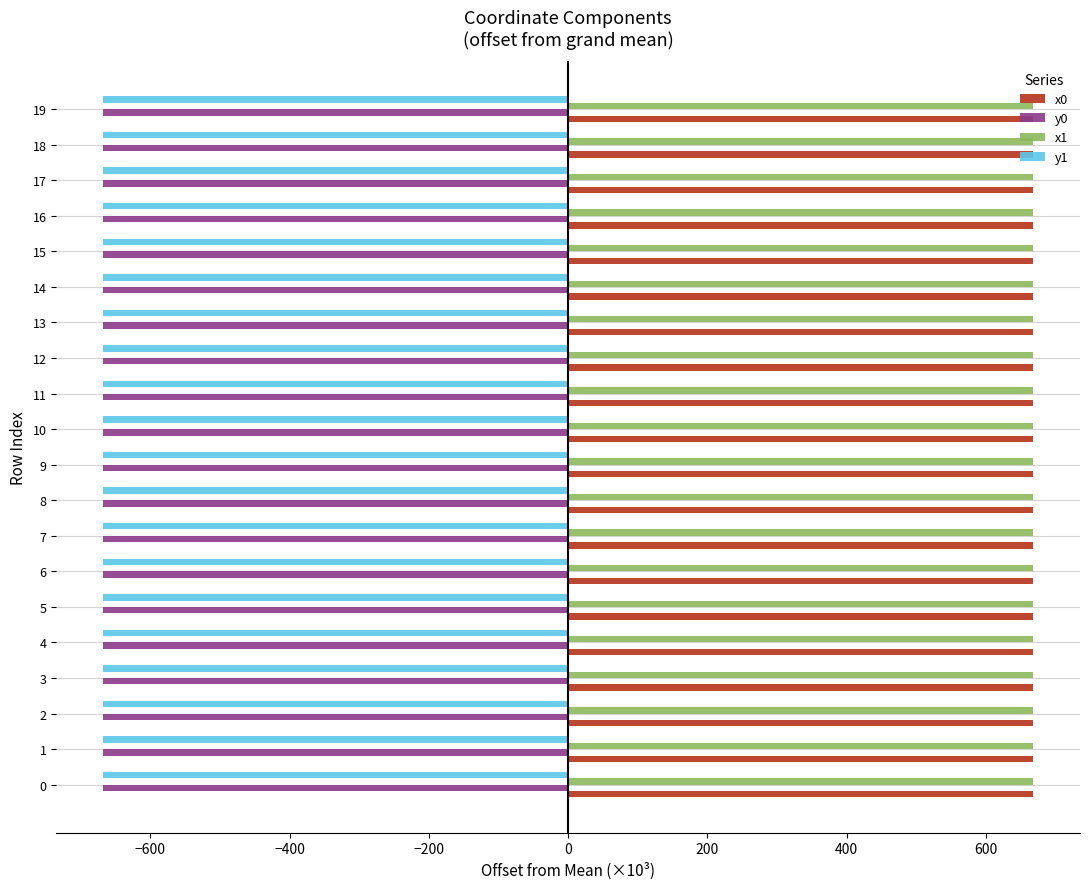

What is the sum of all x1 values?

13365.3